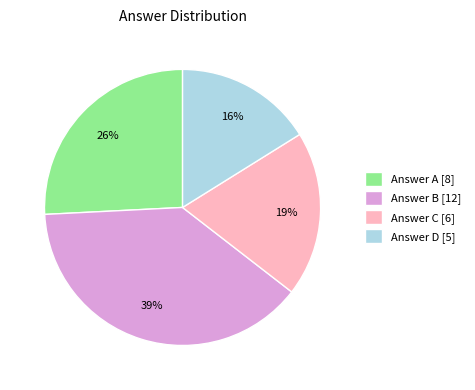

Is the sum of Answer B [12] and Answer C [6] greater than half?

Yes